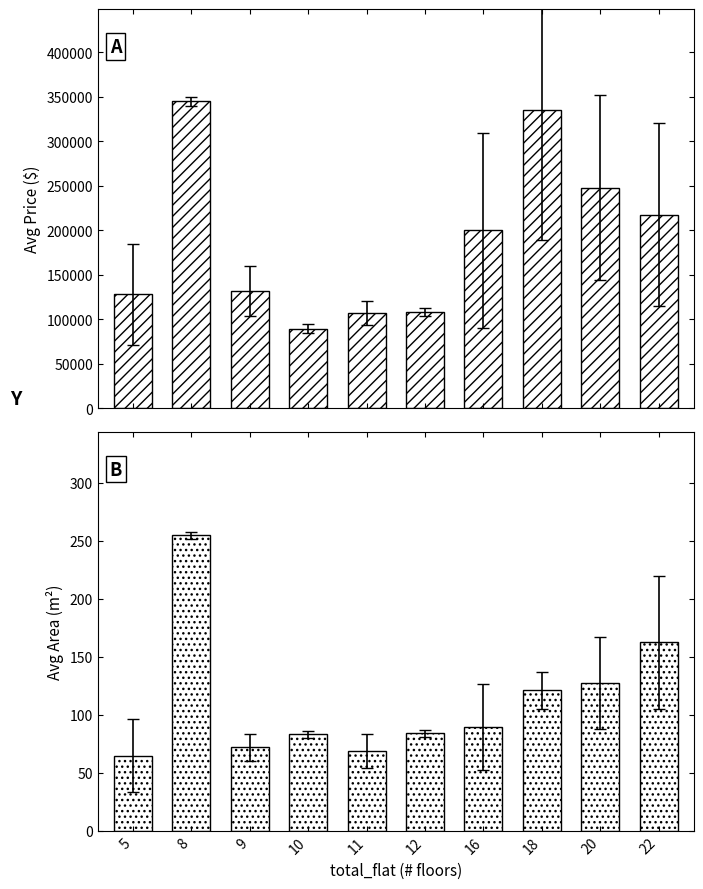

At which label does avg_price first exceed 199857?

8